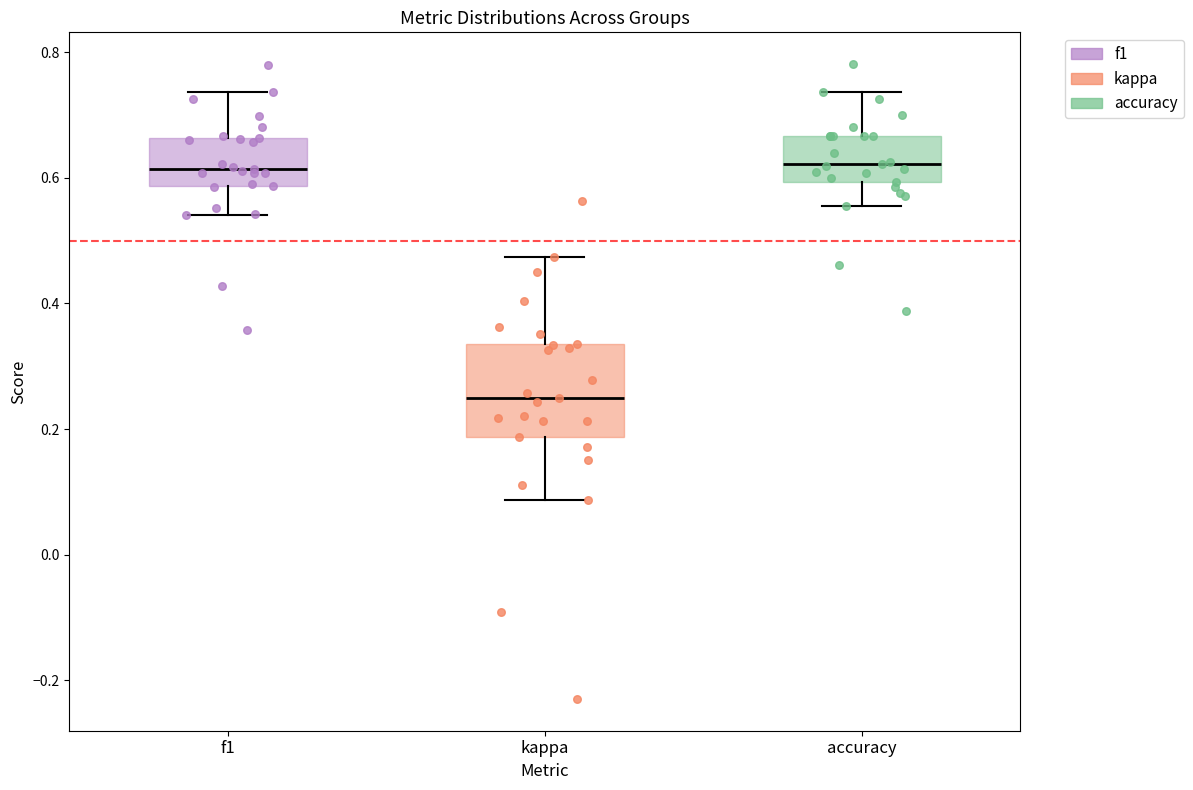

Reading left to right, read every box against the y-axis: the position of its median line, the range the box covers, and the ends of its whiskers. The values are not printed on the chart, so give them approximately, as read against the axis.

f1: median 0.62, box 0.58 to 0.66, whiskers 0.54 to 0.74
kappa: median 0.26, box 0.18 to 0.34, whiskers 0.08 to 0.48
accuracy: median 0.62, box 0.60 to 0.66, whiskers 0.56 to 0.74